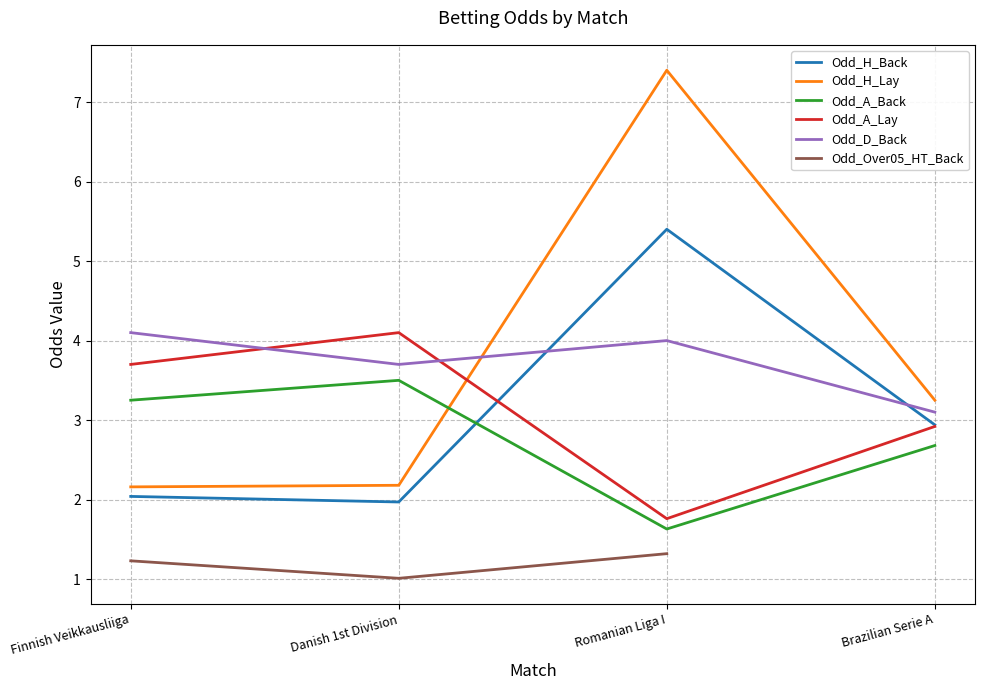

How many times do Odd_H_Back and Odd_D_Back cross each other?

2